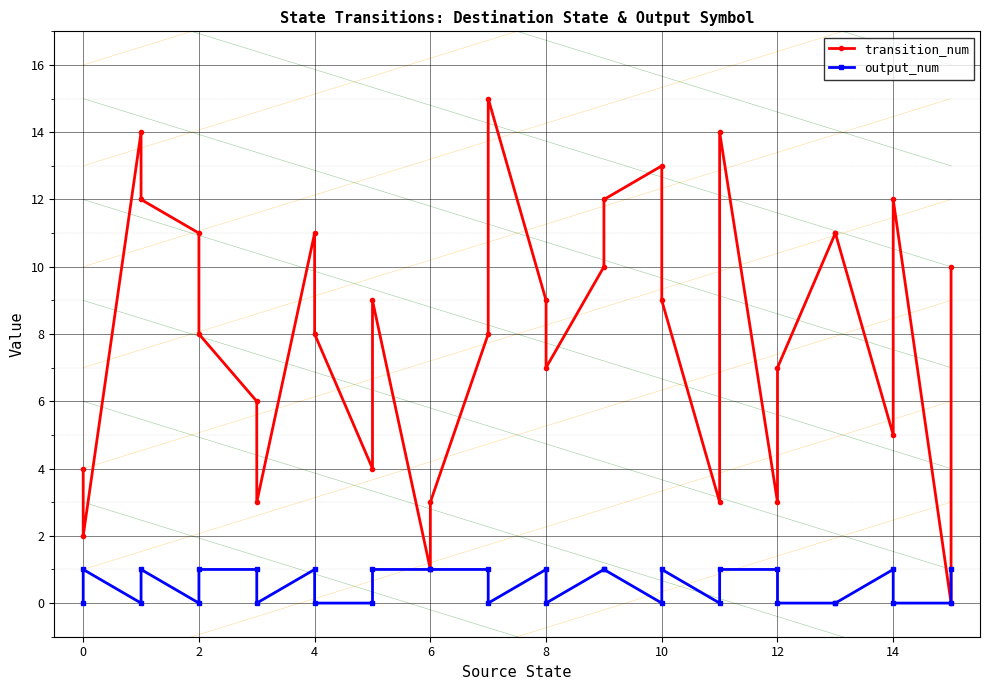

Does the chart display data point markers on the line(s)?

Yes